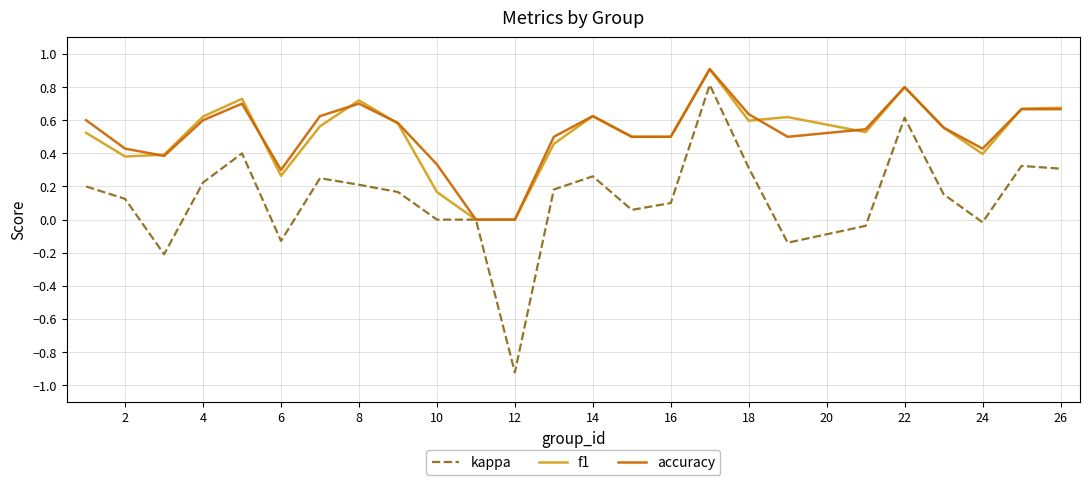

What is the highest value of the kappa series?

0.8